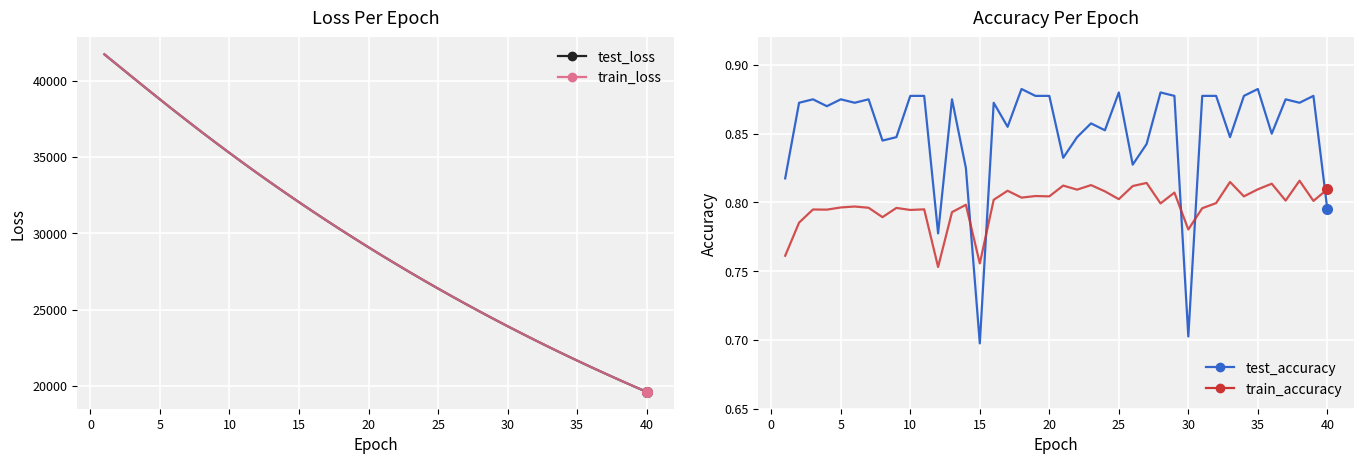

Count the number of data series in this chart.

4